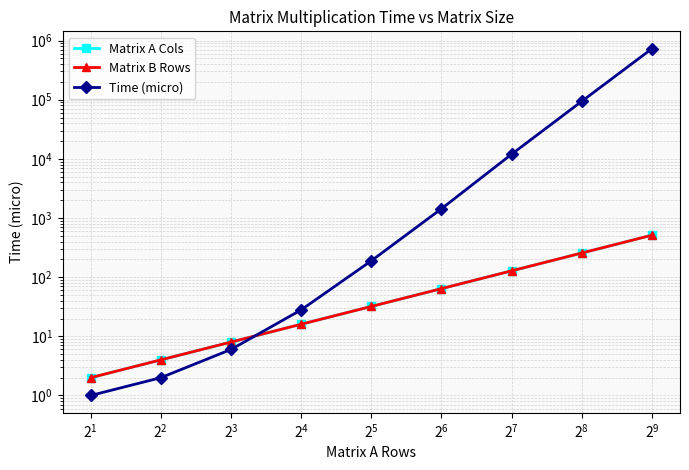

True or false: Matrix B Rows and Matrix A Cols intersect in this chart.

False